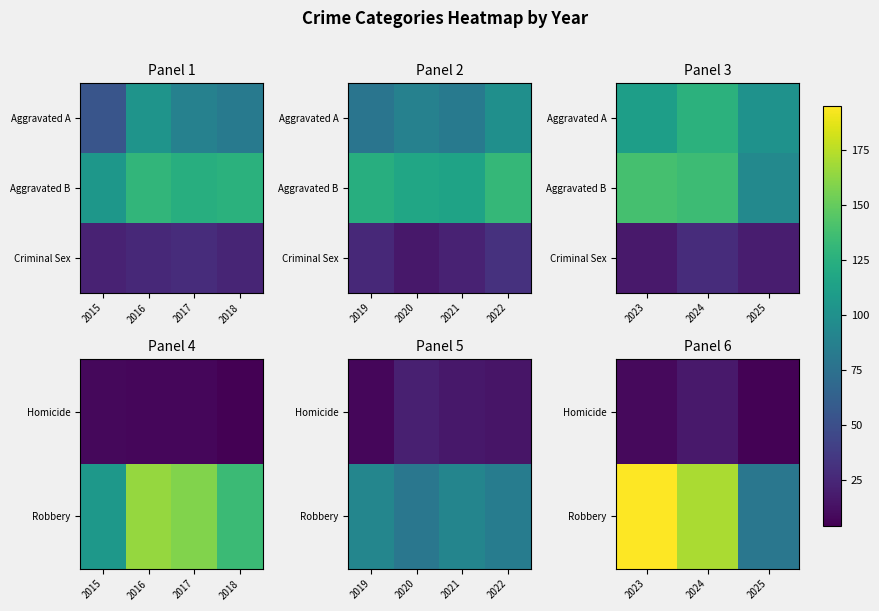

What is the spread (max minus min) of values at 2024?

154